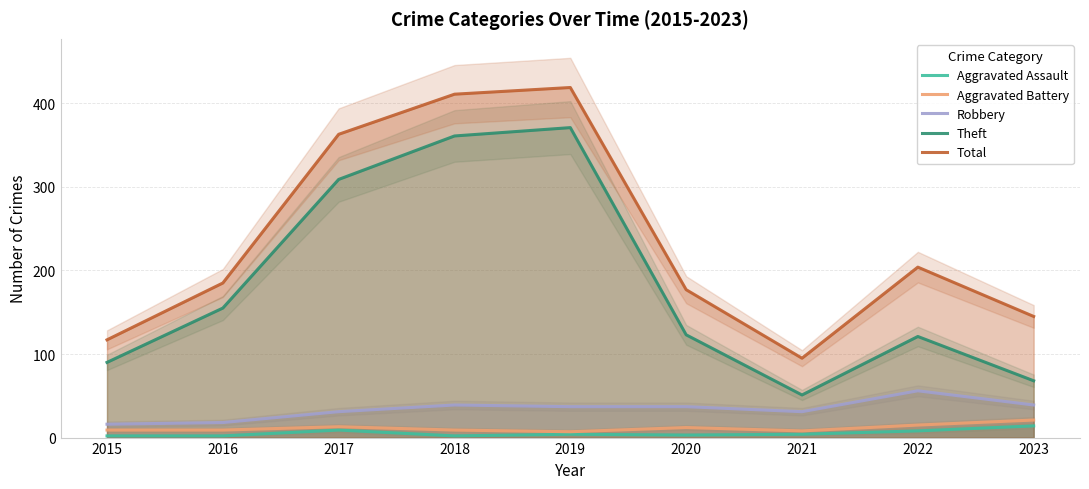

Reading right to left, what are all the values shown in this chart?

Aggravated Assault: 14	8	4	3	4	2	9	2	2
Aggravated Battery: 21	15	8	12	7	9	13	9	9
Robbery: 39	56	31	37	37	39	31	18	16
Theft: 68	121	51	123	371	361	309	155	90
Total: 145	204	95	177	419	411	363	185	117